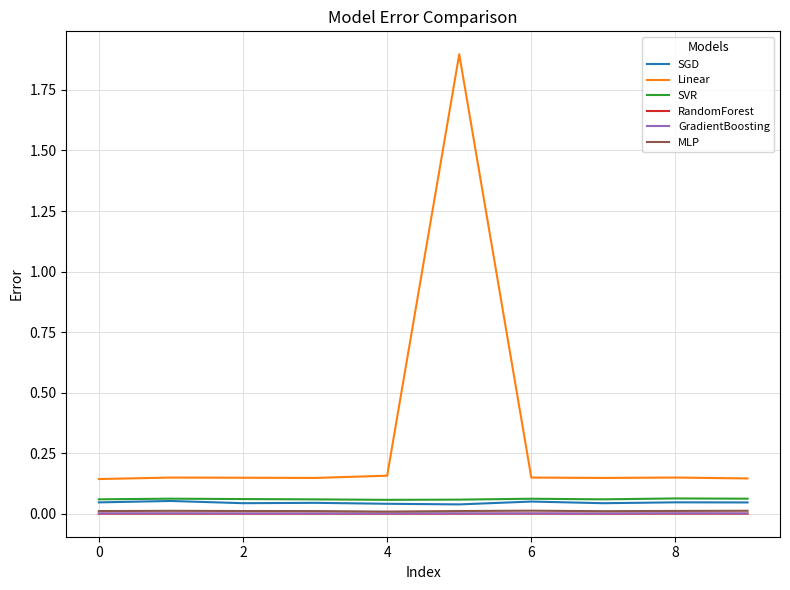

What is the average value of the Linear series?

0.3